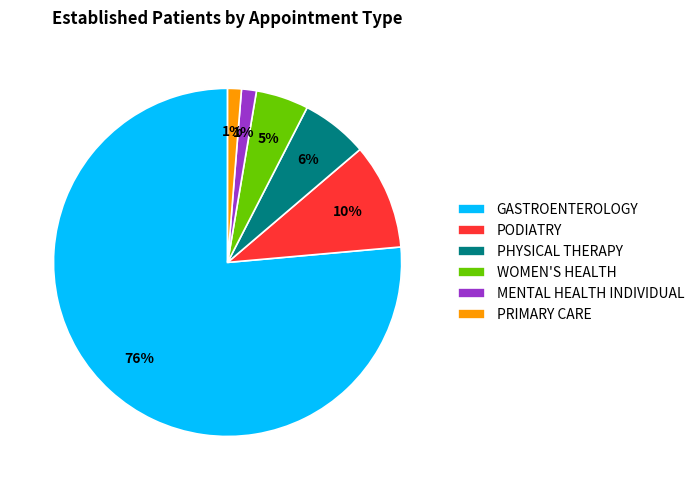

Which slice is the largest?

GASTROENTEROLOGY